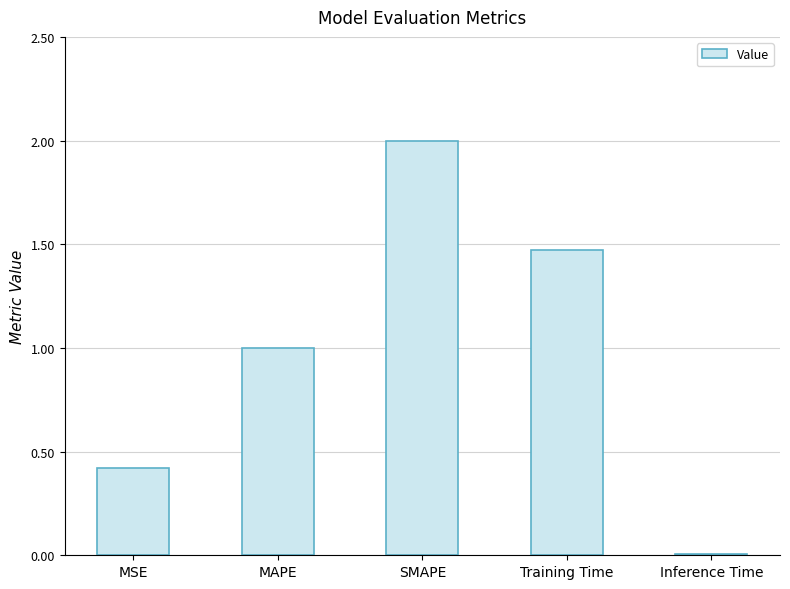

Which has a higher value, MSE or Training Time?

Training Time